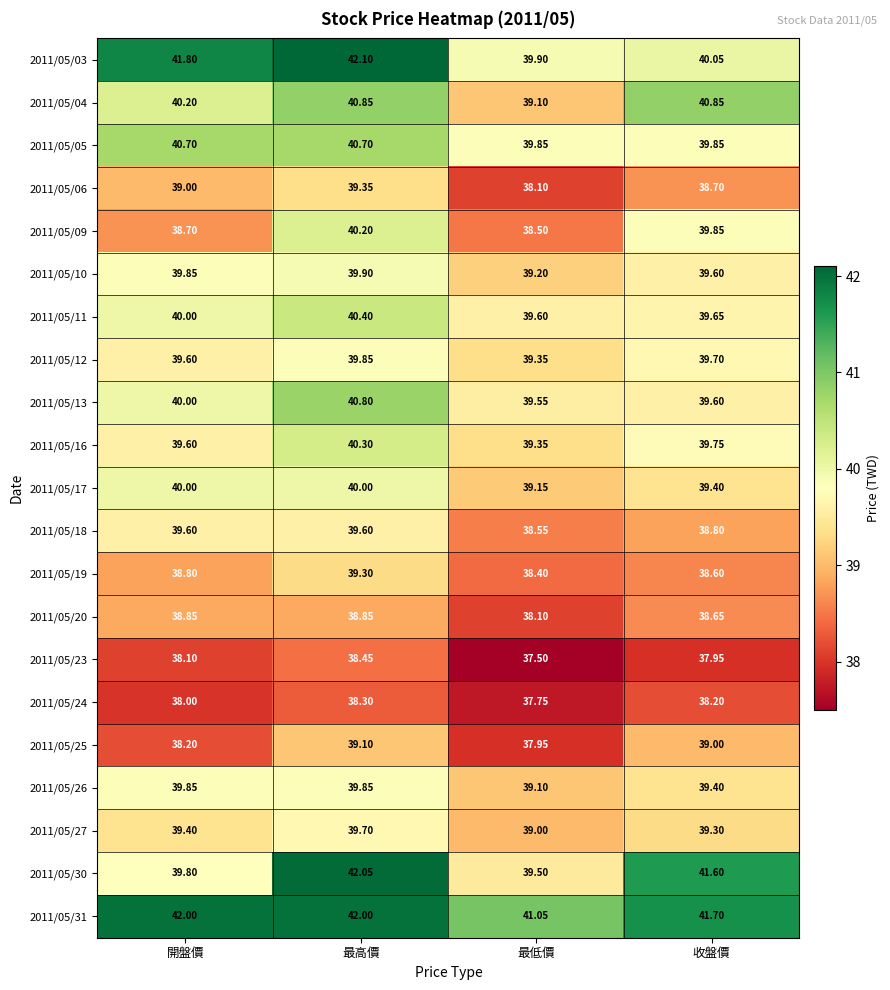

At which label does 2011/05/30 reach its peak?

最高價